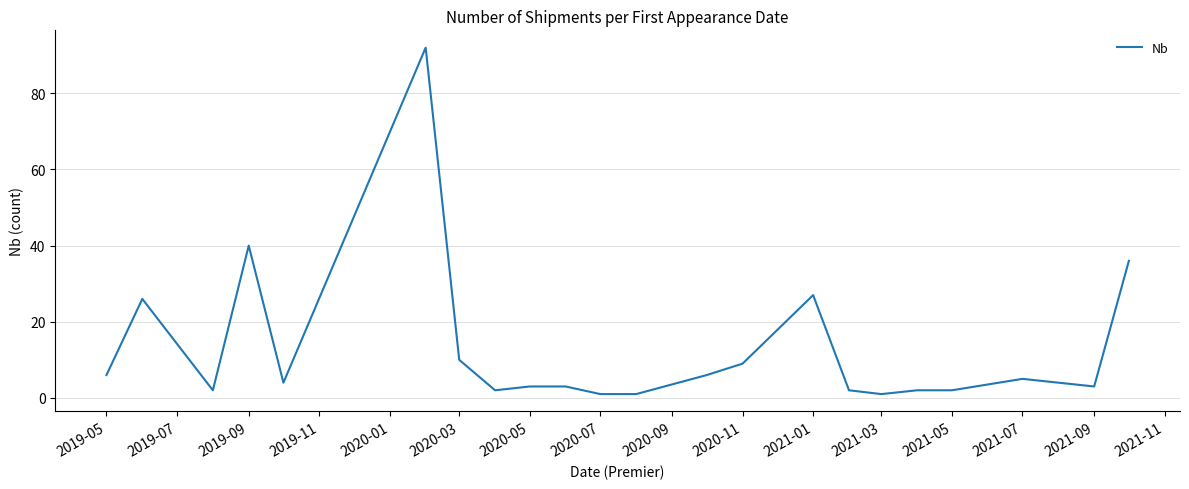

What is the maximum value shown in the chart?

92